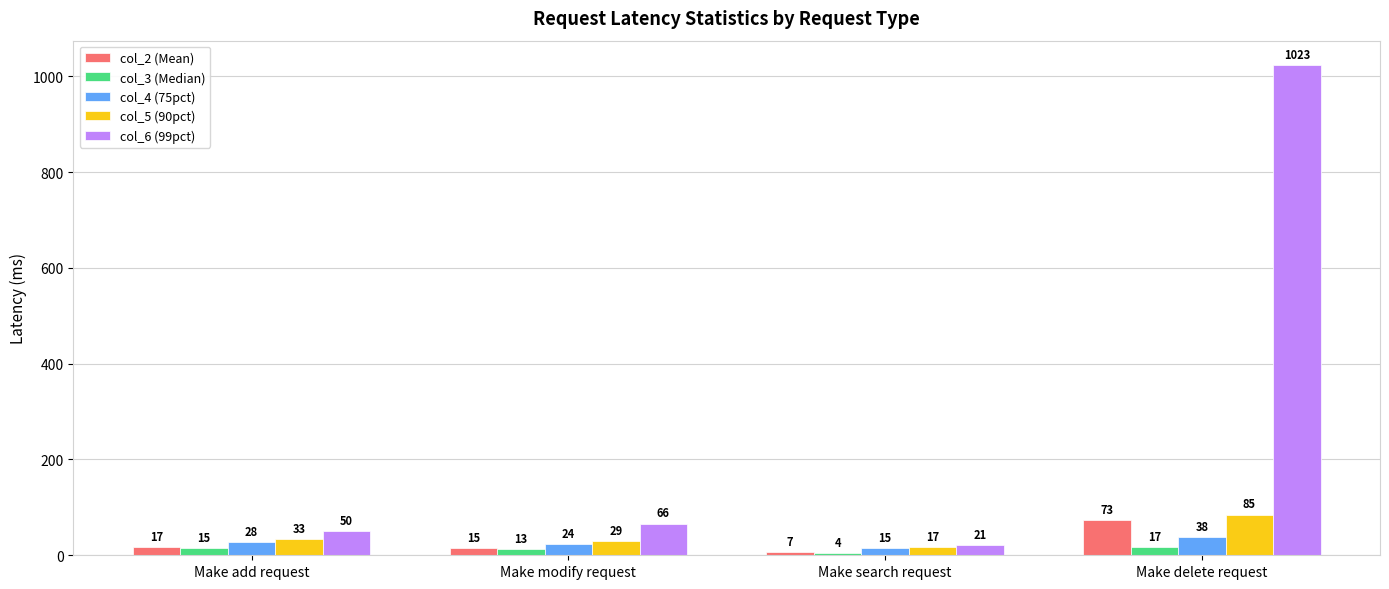

Between Make add request and Make delete request, which series saw the biggest shift?

col_6 (99pct)